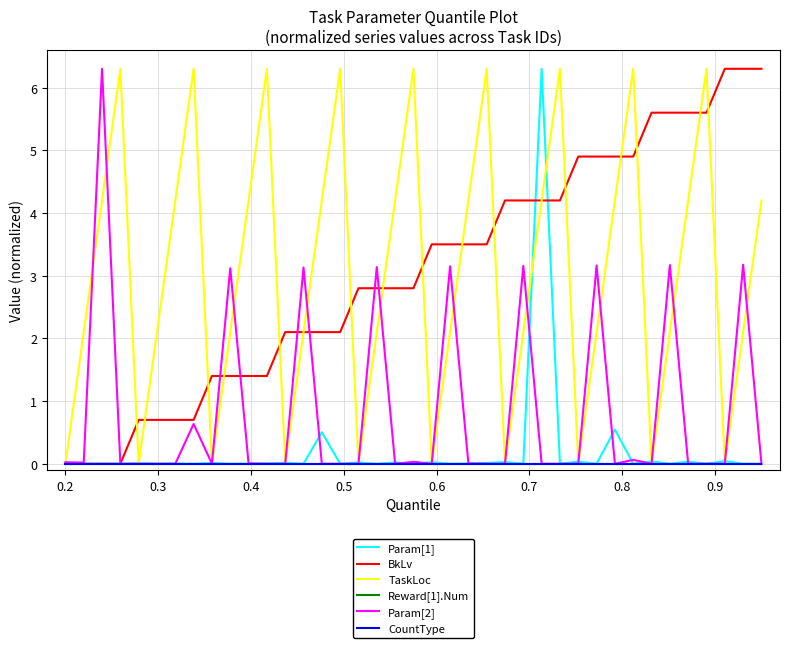

Is this an area chart (filled region under the line)?

No